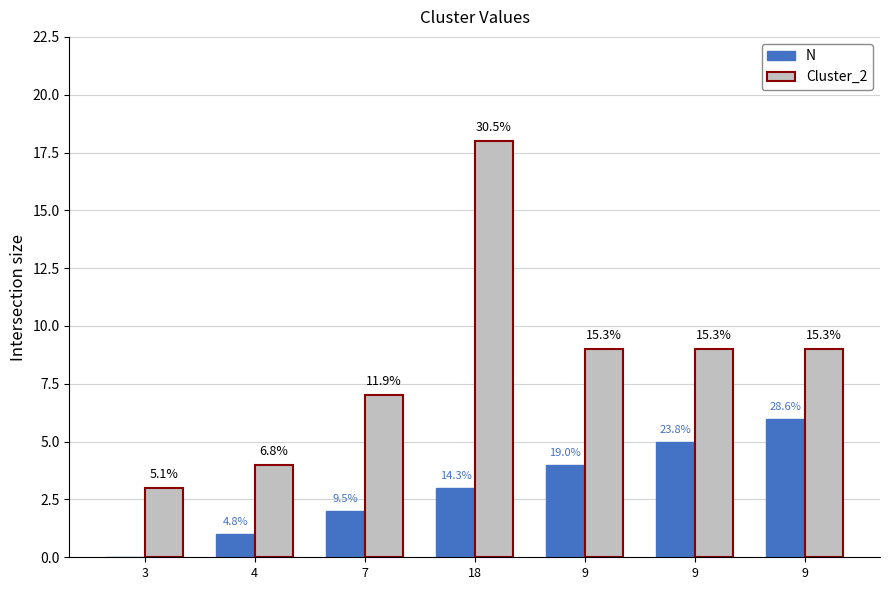

What is the label of the 4th bar from the left?

18